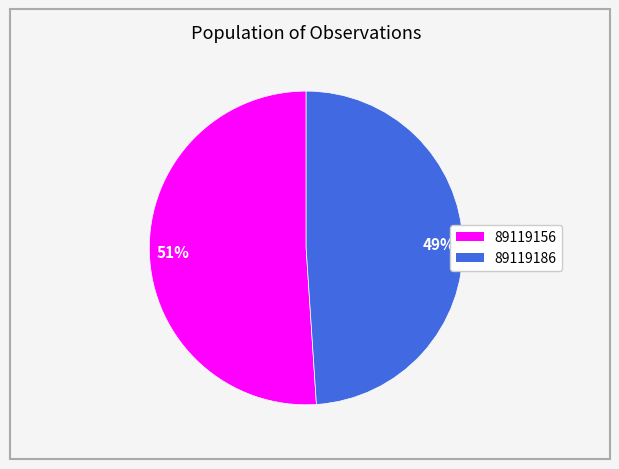

What percentage is the 89119156 slice, to the nearest percent?

51%